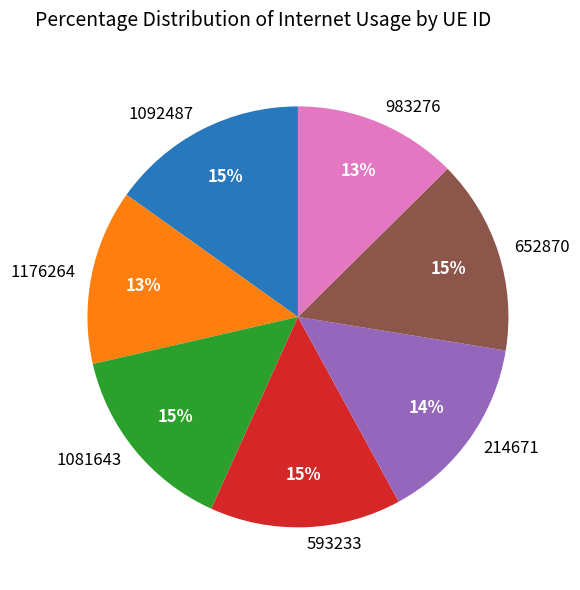

Is there a majority slice in this chart?

No